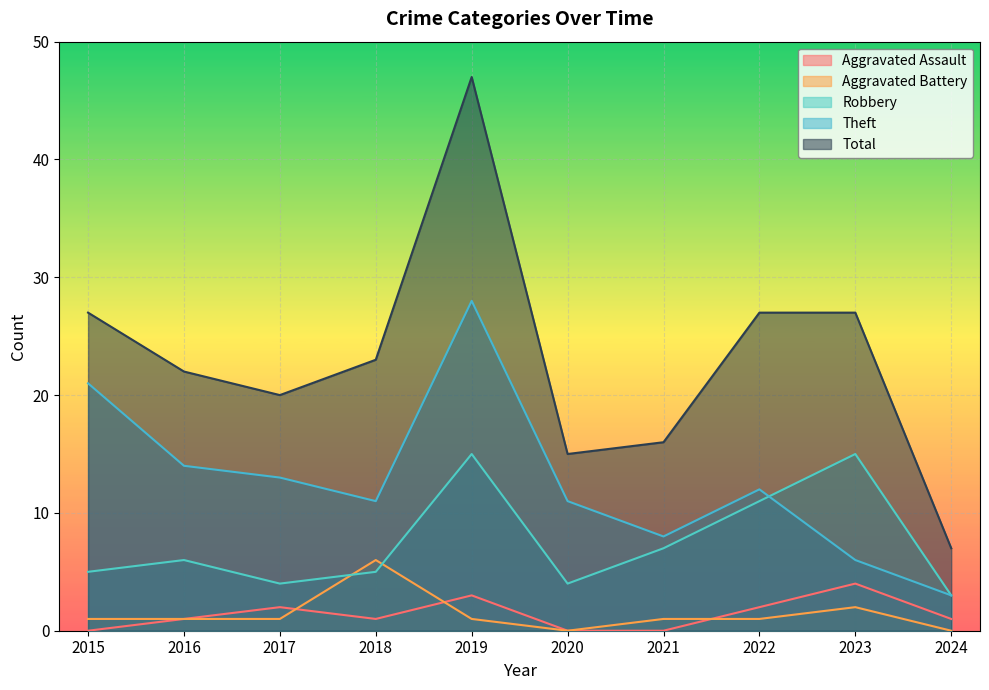

Reading left to right, what are all the values shown in this chart?

Aggravated Assault: 2015=0	2016=1	2017=2	2018=1	2019=3	2020=0	2021=0	2022=2	2023=4	2024=1
Aggravated Battery: 2015=1	2016=1	2017=1	2018=6	2019=1	2020=0	2021=1	2022=1	2023=2	2024=0
Robbery: 2015=5	2016=6	2017=4	2018=5	2019=15	2020=4	2021=7	2022=11	2023=15	2024=3
Theft: 2015=21	2016=14	2017=13	2018=11	2019=28	2020=11	2021=8	2022=12	2023=6	2024=3
Total: 2015=27	2016=22	2017=20	2018=23	2019=47	2020=15	2021=16	2022=27	2023=27	2024=7